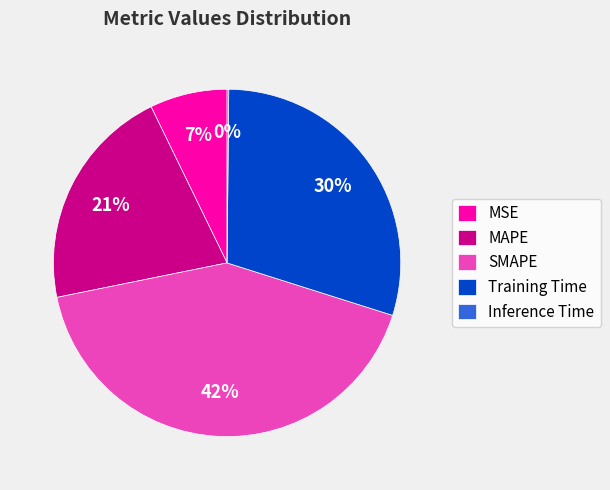

Is the sum of MSE and Training Time greater than half?

No